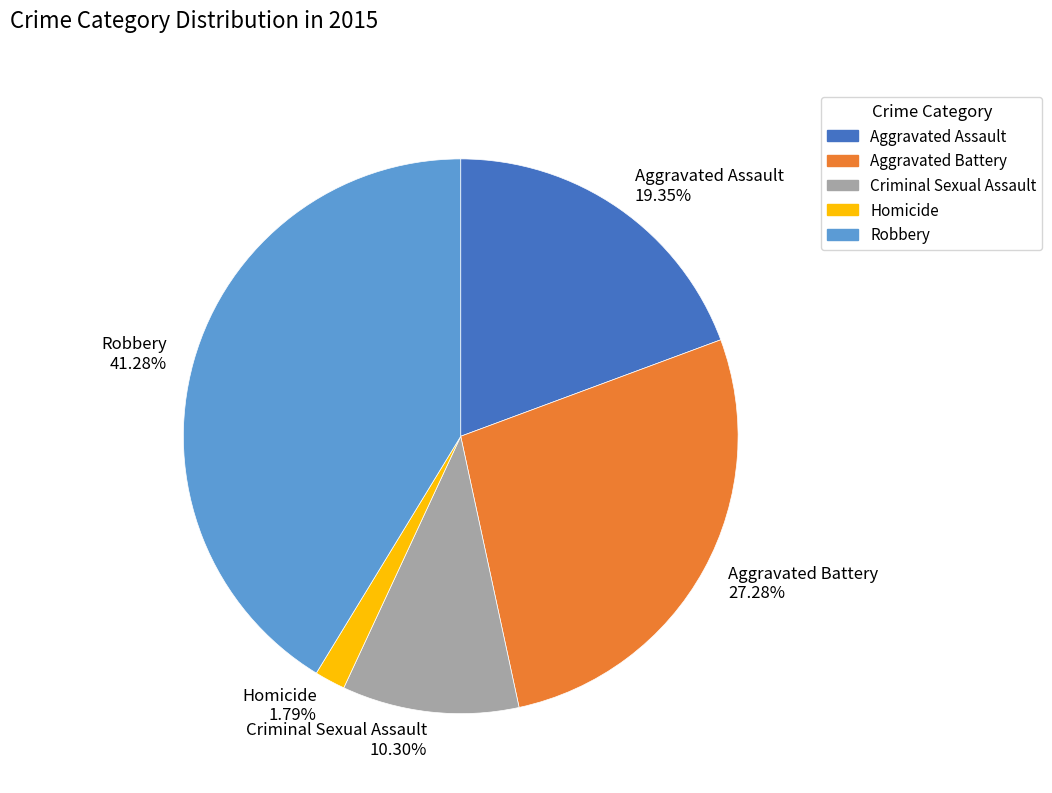

Rank the categories by value from highest to lowest.

Robbery, Aggravated Battery, Aggravated Assault, Criminal Sexual Assault, Homicide